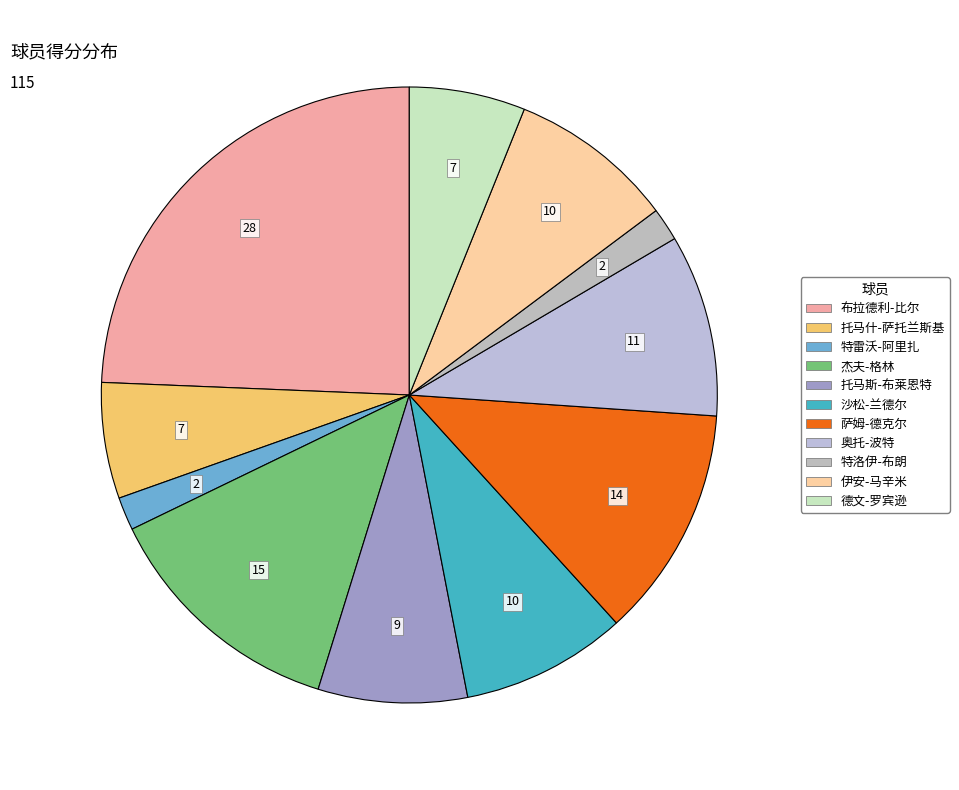

What is the total percentage of 特洛伊-布朗 and 布拉德利-比尔?

26.1%